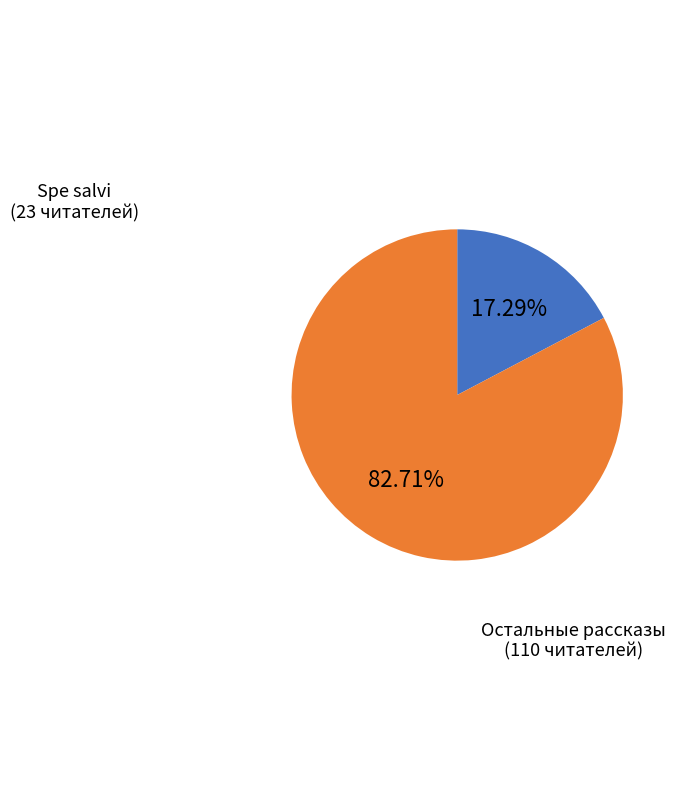

Is there any slice that represents more than half of the pie?

Yes